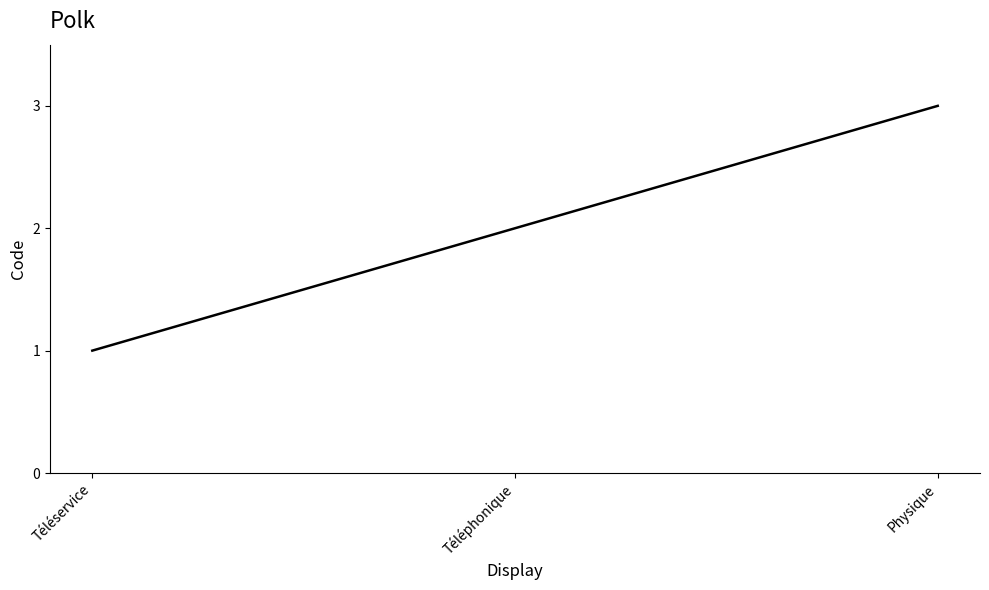

The chart shows a value of 4 at Physique. True or false?

False